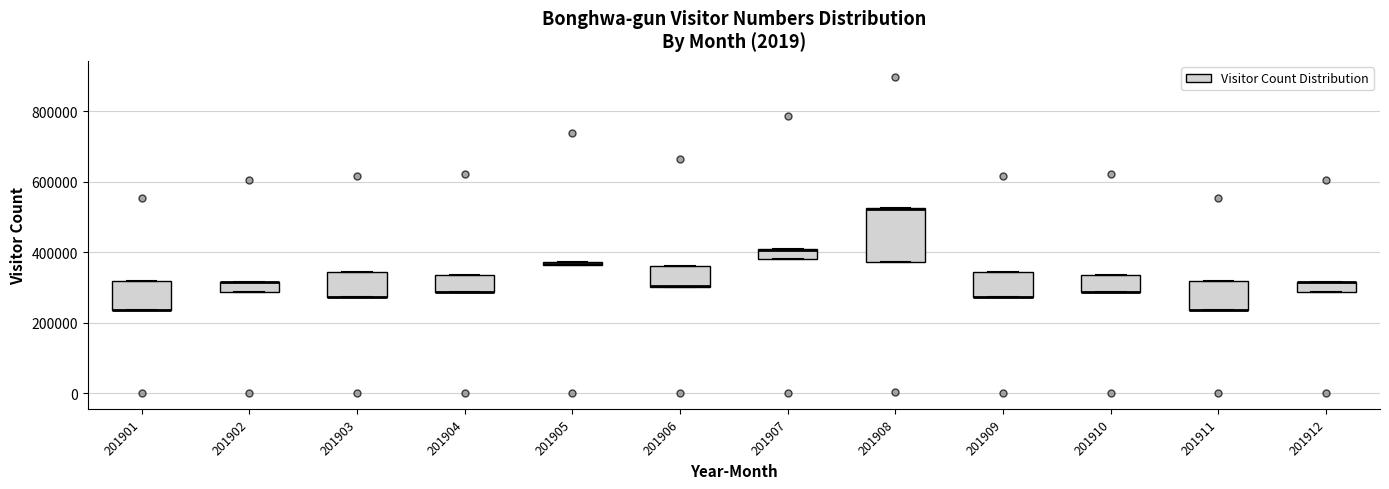

Where is the lower edge of the box at x = 201906 on the y-axis? The values are not printed on the chart, so give them approximately, as read against the axis.

300000